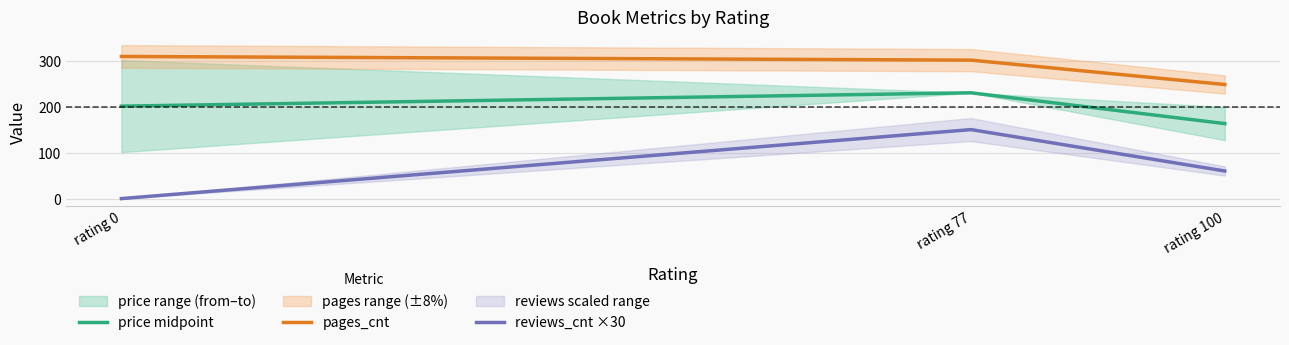

Rank the series by their average value, from lowest to highest.

reviews_cnt ×30, price midpoint, pages_cnt